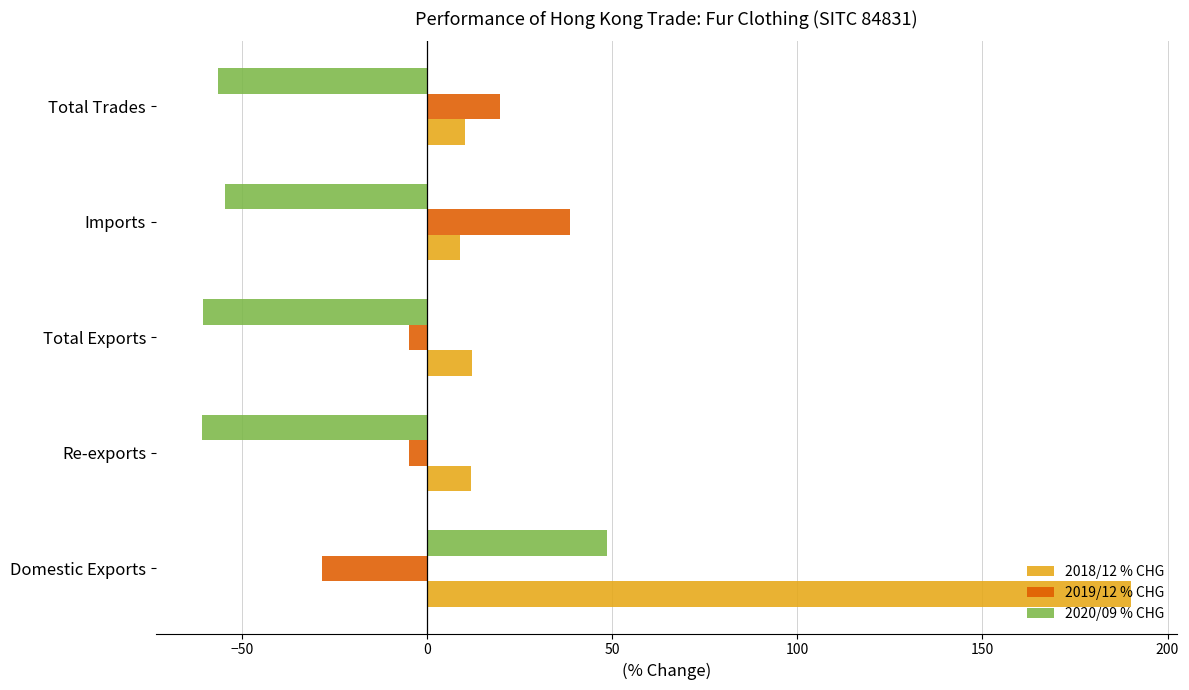

What are all the series names shown in the legend?

2018/12 % CHG, 2019/12 % CHG, 2020/09 % CHG